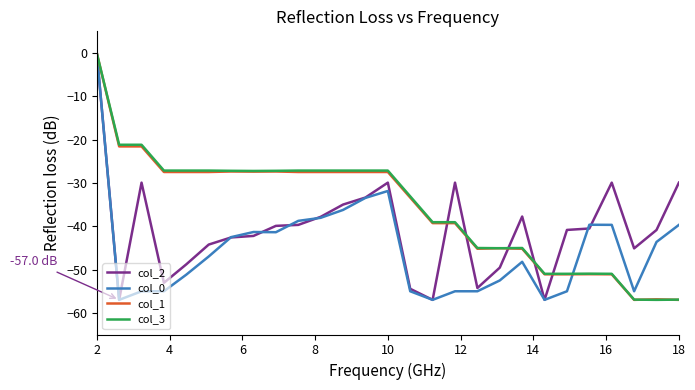

What is the minimum value shown in the chart?

-57.0